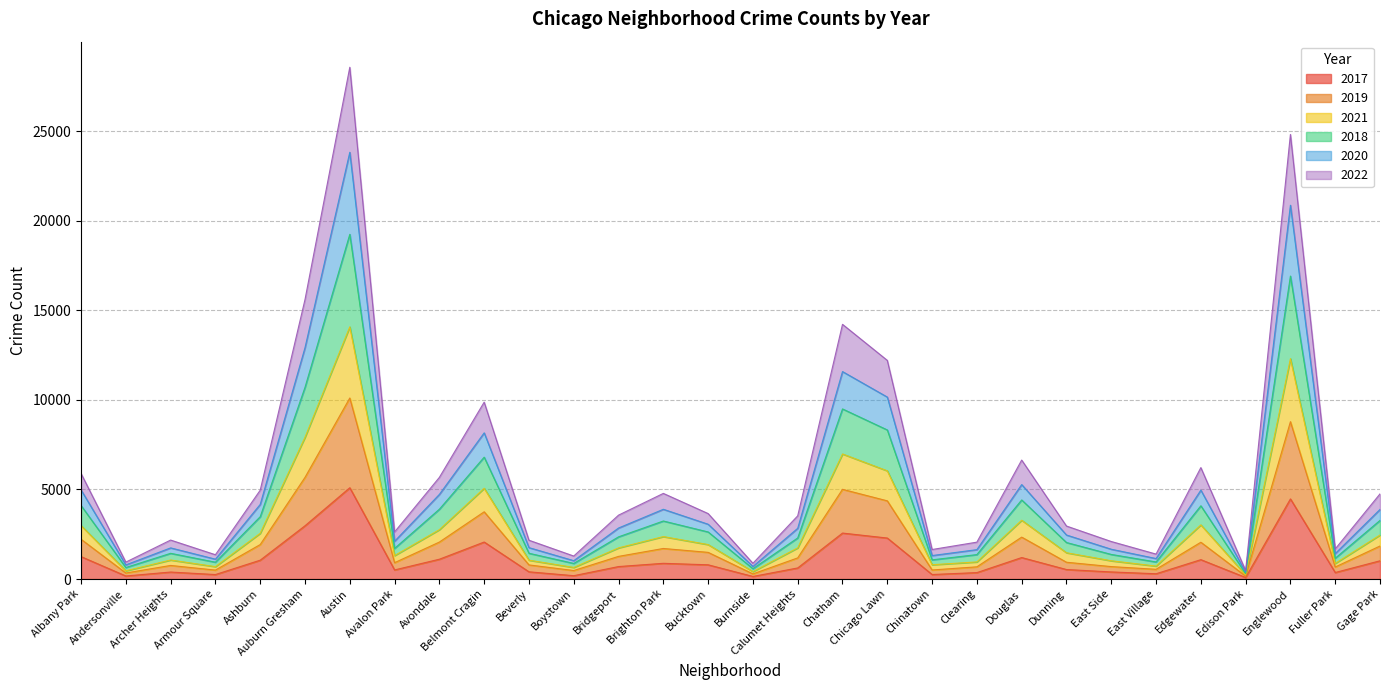

What are all the series names shown in the legend?

2017, 2019, 2021, 2018, 2020, 2022